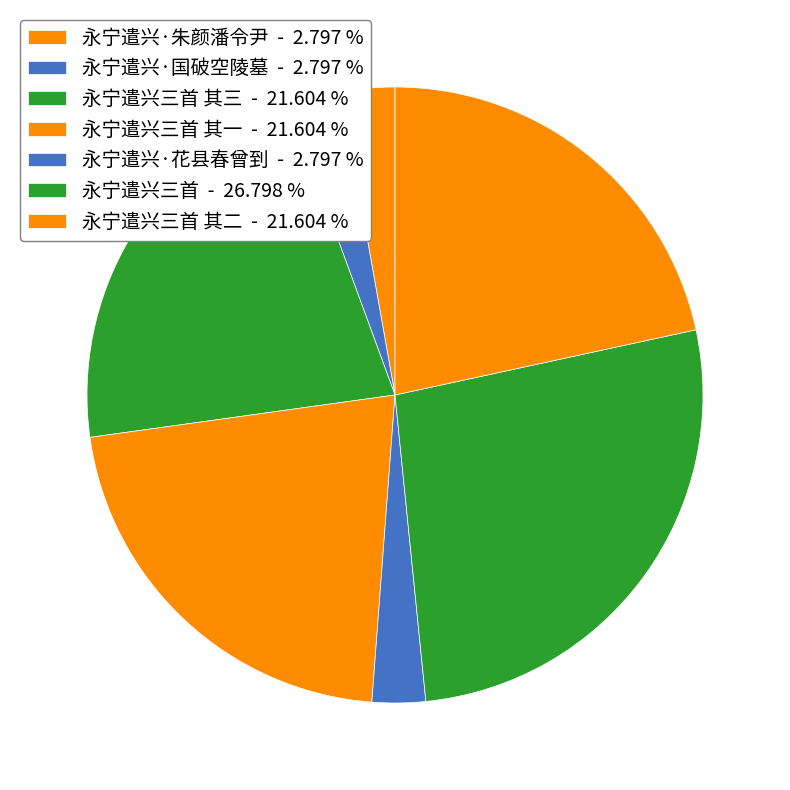

Does any single category account for the majority?

No